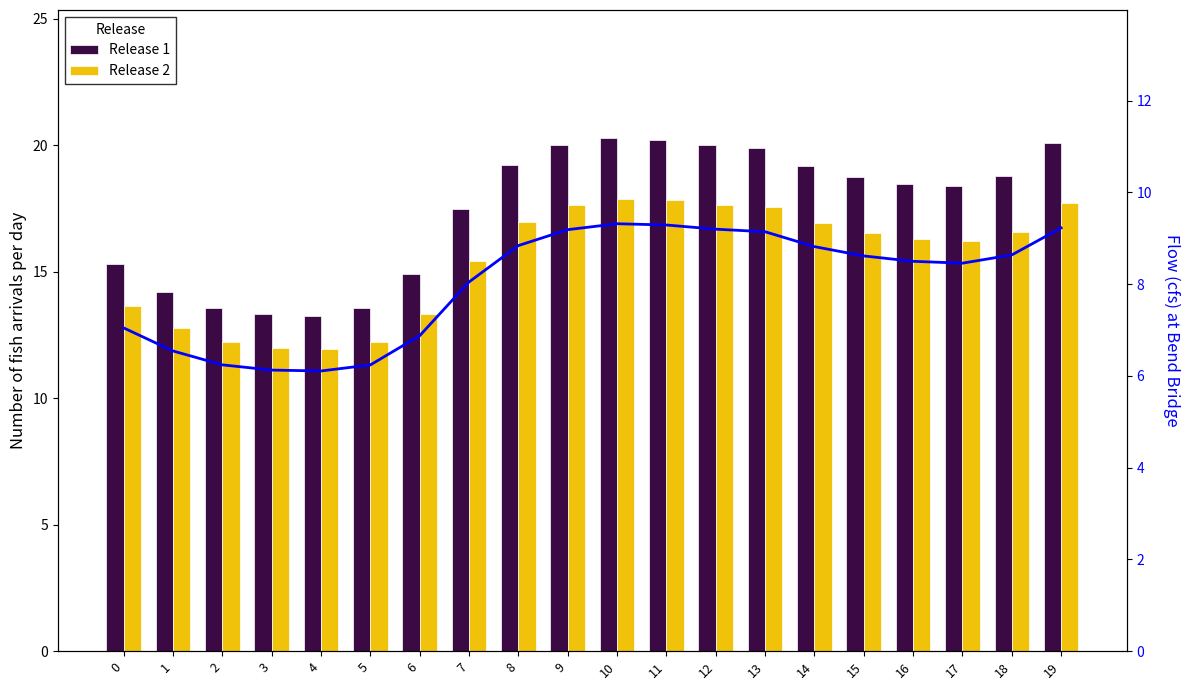

Reading right to left, extract all data points from this chart.

Release 1: 19=20.1	18=18.8	17=18.4	16=18.5	15=18.7	14=19.2	13=19.9	12=20.0	11=20.2	10=20.3	9=20.0	8=19.2	7=17.5	6=14.9	5=13.6	4=13.3	3=13.3	2=13.6	1=14.2	0=15.3
Release 2: 19=17.7	18=16.6	17=16.2	16=16.3	15=16.5	14=16.9	13=17.6	12=17.7	11=17.8	10=17.9	9=17.6	8=17.0	7=15.4	6=13.3	5=12.2	4=12.0	3=12.0	2=12.2	1=12.8	0=13.6
Flow: 19=9.2	18=8.6	17=8.5	16=8.5	15=8.6	14=8.8	13=9.1	12=9.2	11=9.3	10=9.3	9=9.2	8=8.8	7=8.0	6=6.9	5=6.2	4=6.1	3=6.1	2=6.2	1=6.5	0=7.0